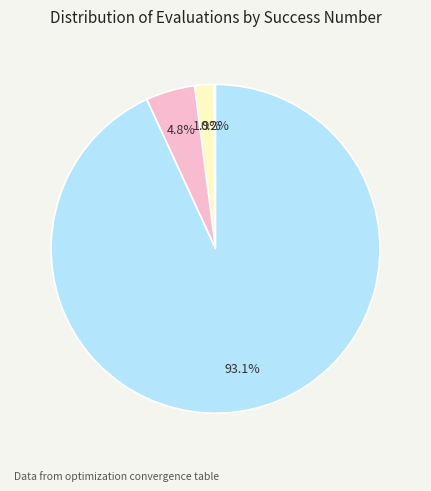

Is there a majority slice in this chart?

Yes